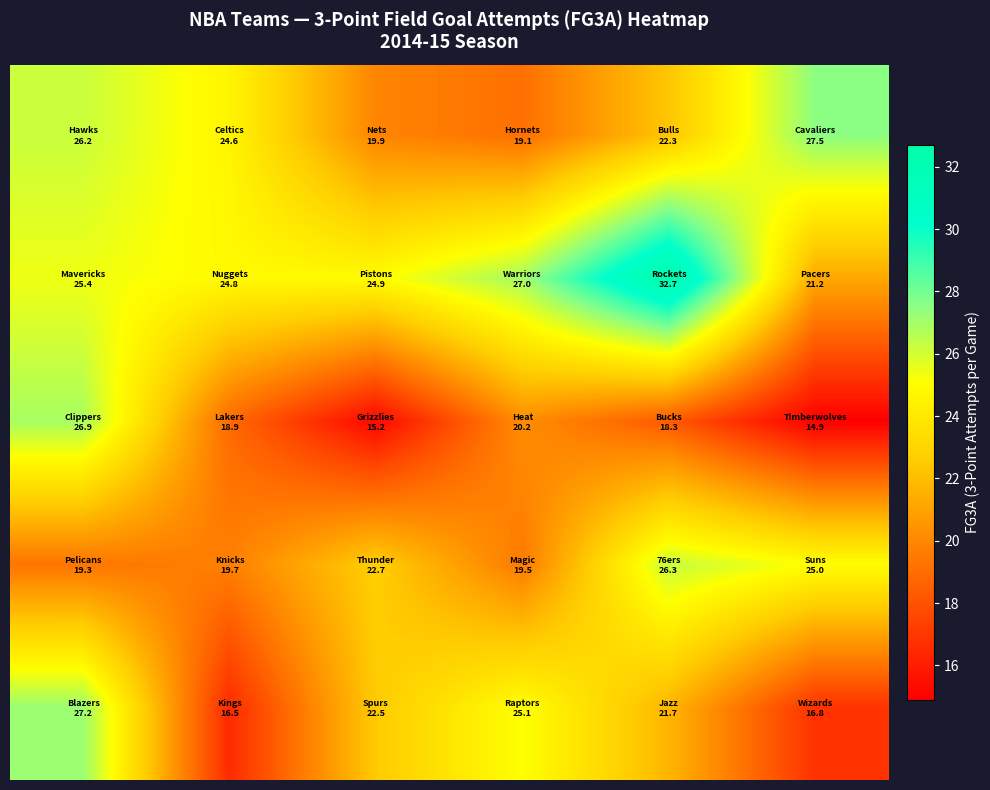

At how many categories does at least one series exceed 19?

6